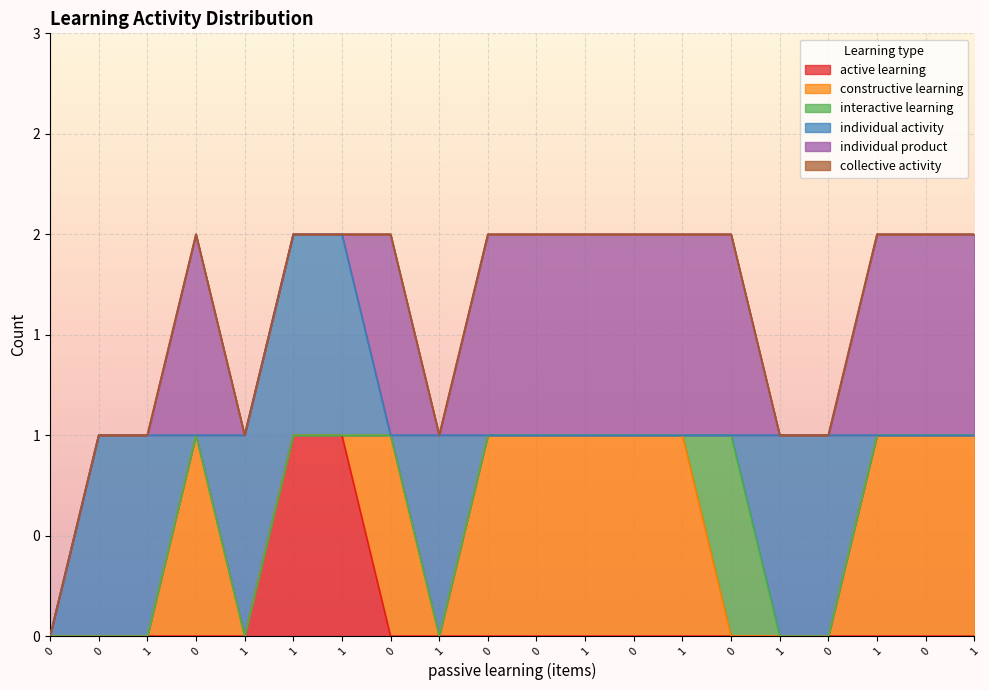

In individual activity, how many points are higher than both neighbors (excluding endpoints)?

1